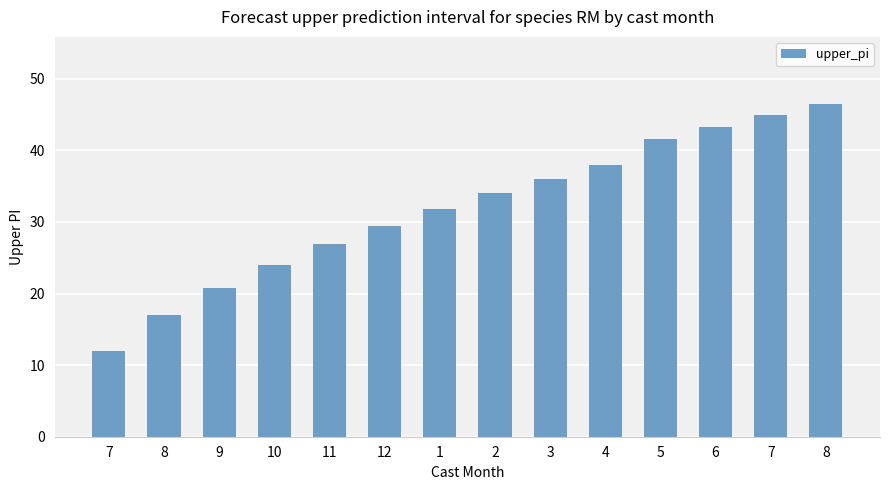

How many bars are there in total?

14